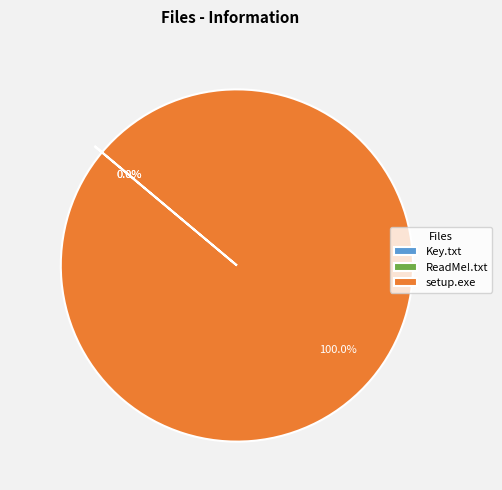

Which category has the biggest portion of the pie?

setup.exe